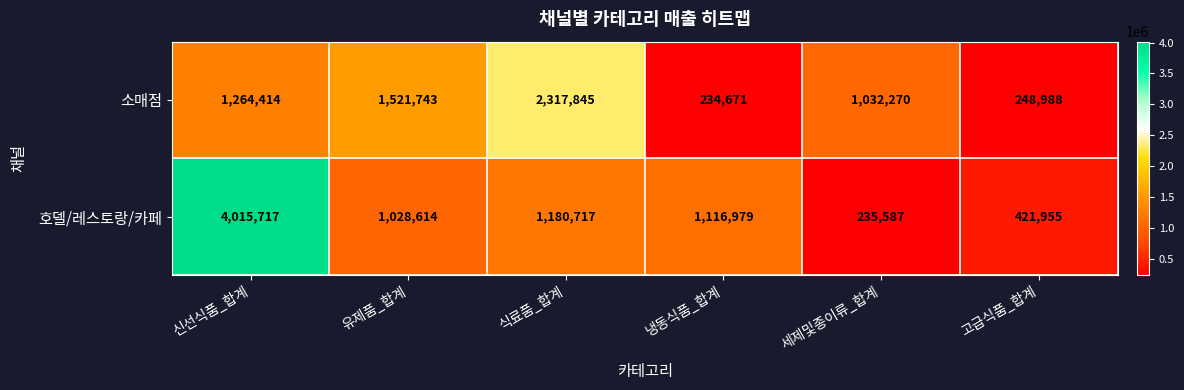

The value of 호델/레스토랑/카페 at 세제및종이류_합계 is 53915. True or false?

False